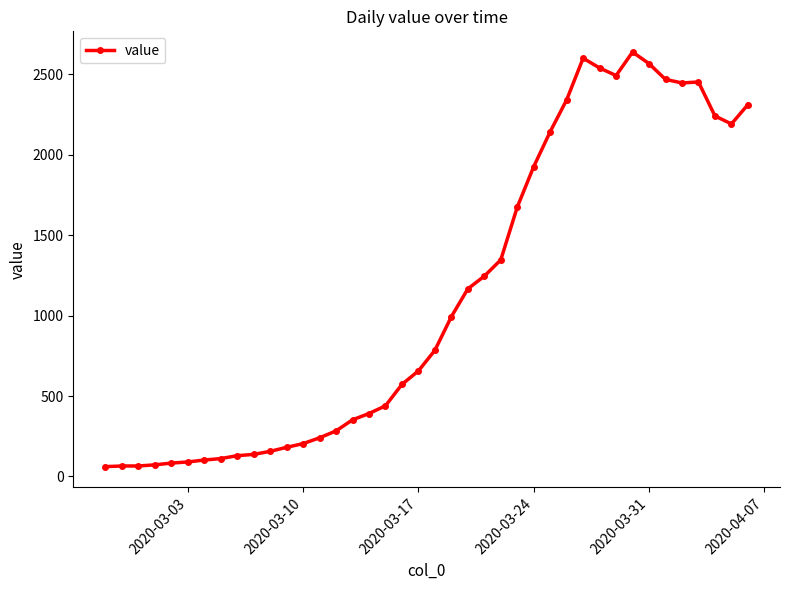

What is the minimum value shown in the chart?

61